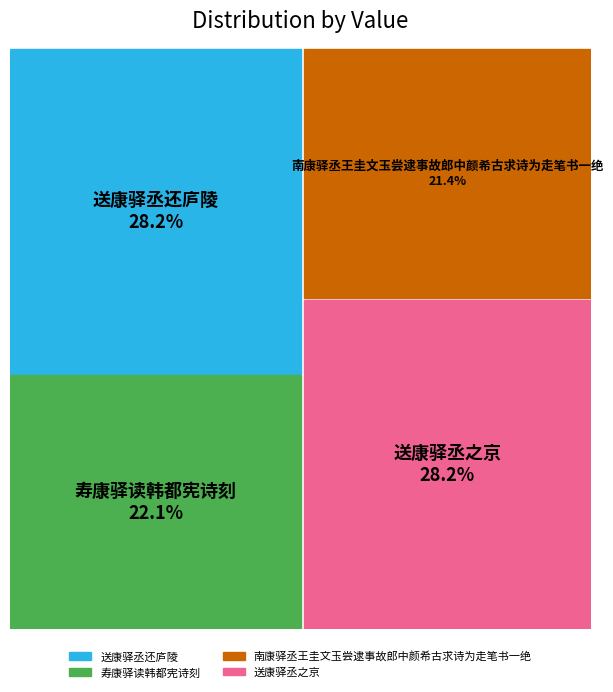

Is it true that 送康驿丞之京 is 21% of the pie?

False